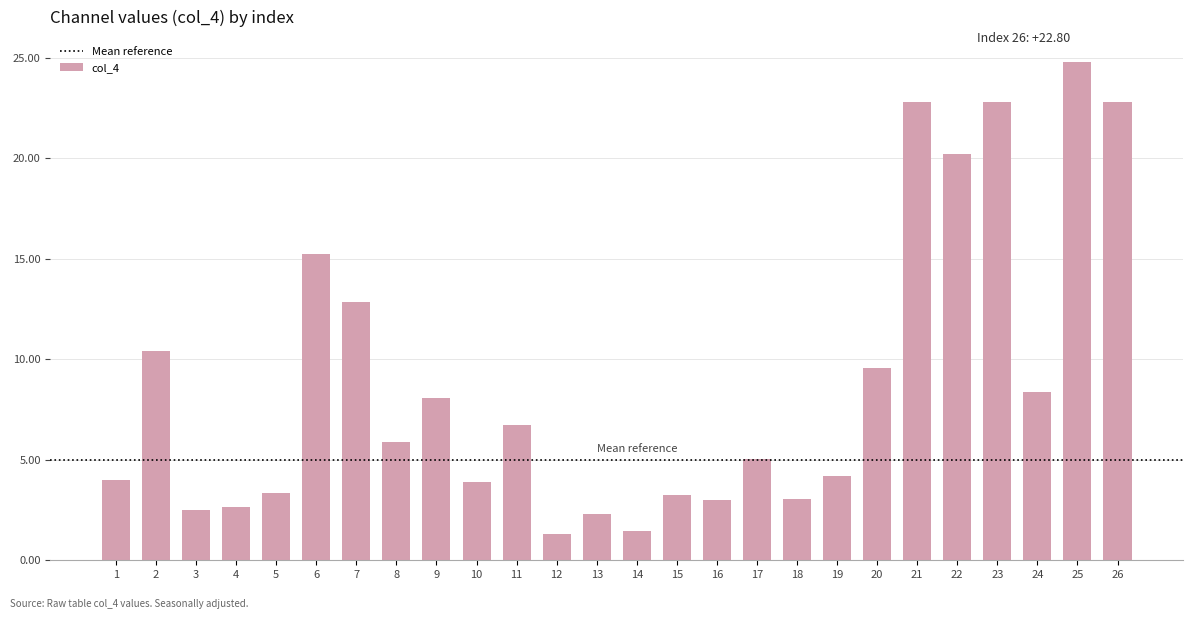

At which category does the chart reach its peak across all series?

25